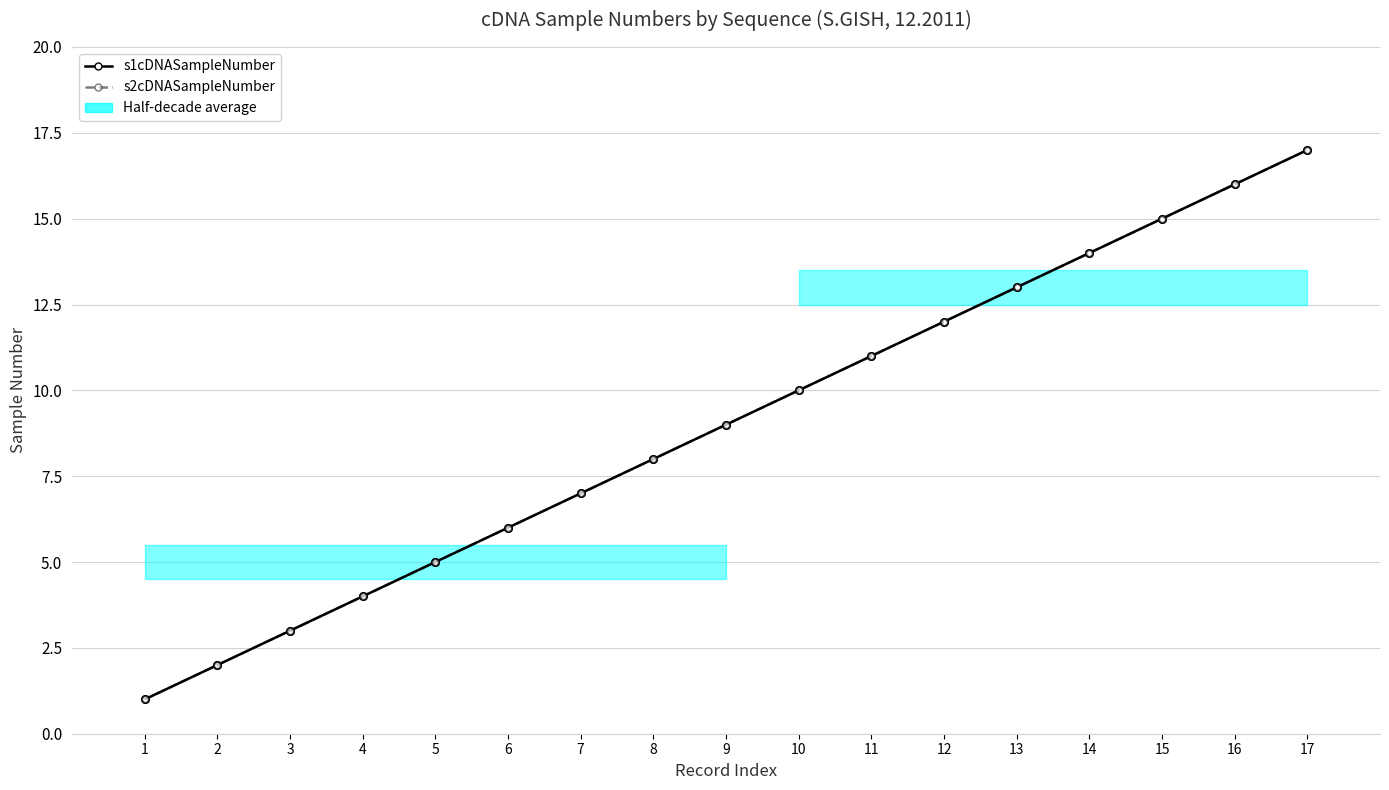

What is the total value across all series at 17?

34